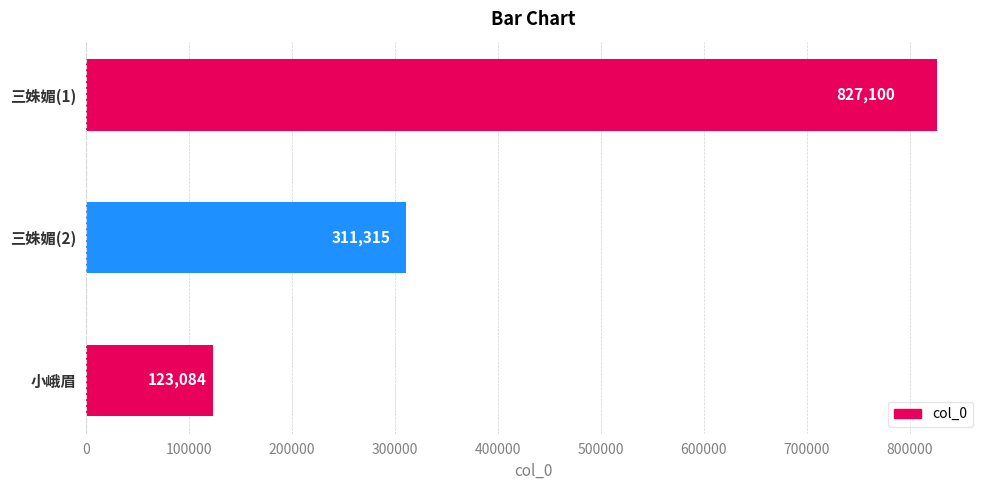

What is the average value?

420500